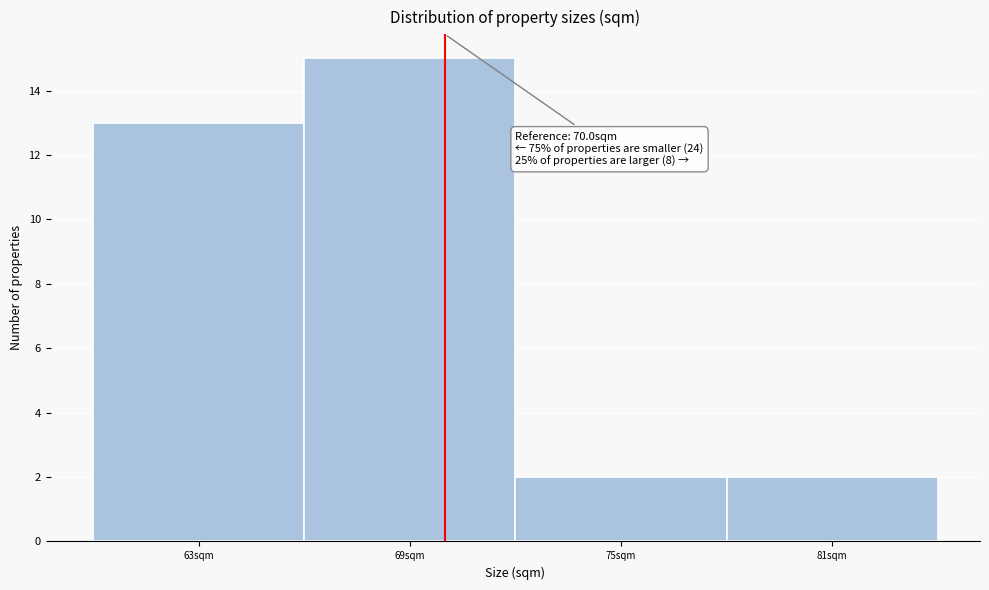

Over which range of the x-axis is the bar tallest?

66 to 72